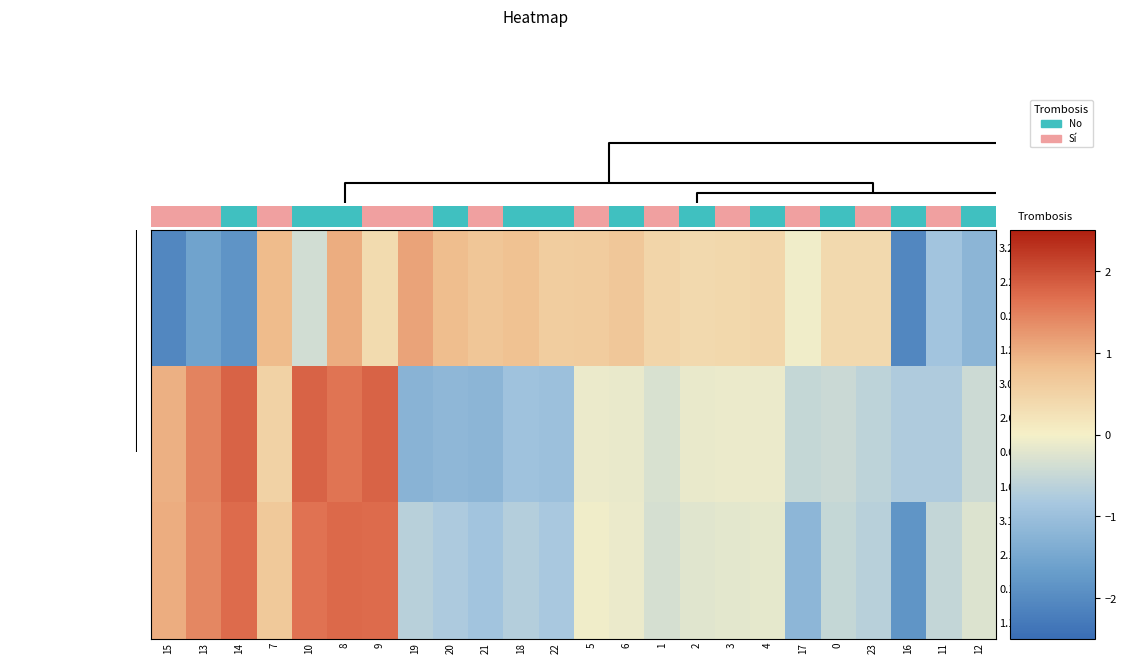

Reading left to right, what are all the values shown in this chart?

3.2: 15=-2.1	13=-1.6	14=-1.8	7=0.9	10=-0.4	8=1.0	9=0.4	19=1.1	20=0.9	21=0.7	18=0.8	22=0.6	5=0.6	6=0.7	1=0.5	2=0.4	3=0.4	4=0.4	17=-0.0	0=0.4	23=0.4	16=-2.1	11=-0.9	12=-1.2
2.2: 15=-2.1	13=-1.6	14=-1.8	7=0.9	10=-0.4	8=1.0	9=0.4	19=1.1	20=0.9	21=0.7	18=0.8	22=0.6	5=0.6	6=0.7	1=0.5	2=0.4	3=0.4	4=0.4	17=-0.0	0=0.4	23=0.4	16=-2.1	11=-0.9	12=-1.2
0.2: 15=-2.1	13=-1.6	14=-1.8	7=0.9	10=-0.4	8=1.0	9=0.4	19=1.1	20=0.9	21=0.7	18=0.8	22=0.6	5=0.6	6=0.7	1=0.5	2=0.4	3=0.4	4=0.4	17=-0.0	0=0.4	23=0.4	16=-2.1	11=-0.9	12=-1.2
1.2: 15=-2.1	13=-1.6	14=-1.8	7=0.9	10=-0.4	8=1.0	9=0.4	19=1.1	20=0.9	21=0.7	18=0.8	22=0.6	5=0.6	6=0.7	1=0.5	2=0.4	3=0.4	4=0.4	17=-0.0	0=0.4	23=0.4	16=-2.1	11=-0.9	12=-1.2
3.0: 15=1.0	13=1.5	14=1.8	7=0.5	10=1.8	8=1.6	9=1.8	19=-1.2	20=-1.2	21=-1.2	18=-1.0	22=-1.0	5=-0.1	6=-0.1	1=-0.3	2=-0.1	3=-0.1	4=-0.1	17=-0.5	0=-0.5	23=-0.6	16=-0.8	11=-0.8	12=-0.4
2.0: 15=1.0	13=1.5	14=1.8	7=0.5	10=1.8	8=1.6	9=1.8	19=-1.2	20=-1.2	21=-1.2	18=-1.0	22=-1.0	5=-0.1	6=-0.1	1=-0.3	2=-0.1	3=-0.1	4=-0.1	17=-0.5	0=-0.5	23=-0.6	16=-0.8	11=-0.8	12=-0.4
0.0: 15=1.0	13=1.5	14=1.8	7=0.5	10=1.8	8=1.6	9=1.8	19=-1.2	20=-1.2	21=-1.2	18=-1.0	22=-1.0	5=-0.1	6=-0.1	1=-0.3	2=-0.1	3=-0.1	4=-0.1	17=-0.5	0=-0.5	23=-0.6	16=-0.8	11=-0.8	12=-0.4
1.0: 15=1.0	13=1.5	14=1.8	7=0.5	10=1.8	8=1.6	9=1.8	19=-1.2	20=-1.2	21=-1.2	18=-1.0	22=-1.0	5=-0.1	6=-0.1	1=-0.3	2=-0.1	3=-0.1	4=-0.1	17=-0.5	0=-0.5	23=-0.6	16=-0.8	11=-0.8	12=-0.4
3.1: 15=1.0	13=1.4	14=1.7	7=0.7	10=1.6	8=1.7	9=1.7	19=-0.7	20=-0.8	21=-0.9	18=-0.7	22=-0.8	5=-0.1	6=-0.1	1=-0.3	2=-0.2	3=-0.2	4=-0.2	17=-1.2	0=-0.5	23=-0.6	16=-1.8	11=-0.5	12=-0.3
2.1: 15=1.0	13=1.4	14=1.7	7=0.7	10=1.6	8=1.7	9=1.7	19=-0.7	20=-0.8	21=-0.9	18=-0.7	22=-0.8	5=-0.1	6=-0.1	1=-0.3	2=-0.2	3=-0.2	4=-0.2	17=-1.2	0=-0.5	23=-0.6	16=-1.8	11=-0.5	12=-0.3
0.1: 15=1.0	13=1.4	14=1.7	7=0.7	10=1.6	8=1.7	9=1.7	19=-0.7	20=-0.8	21=-0.9	18=-0.7	22=-0.8	5=-0.1	6=-0.1	1=-0.3	2=-0.2	3=-0.2	4=-0.2	17=-1.2	0=-0.5	23=-0.6	16=-1.8	11=-0.5	12=-0.3
1.1: 15=1.0	13=1.4	14=1.7	7=0.7	10=1.6	8=1.7	9=1.7	19=-0.7	20=-0.8	21=-0.9	18=-0.7	22=-0.8	5=-0.1	6=-0.1	1=-0.3	2=-0.2	3=-0.2	4=-0.2	17=-1.2	0=-0.5	23=-0.6	16=-1.8	11=-0.5	12=-0.3